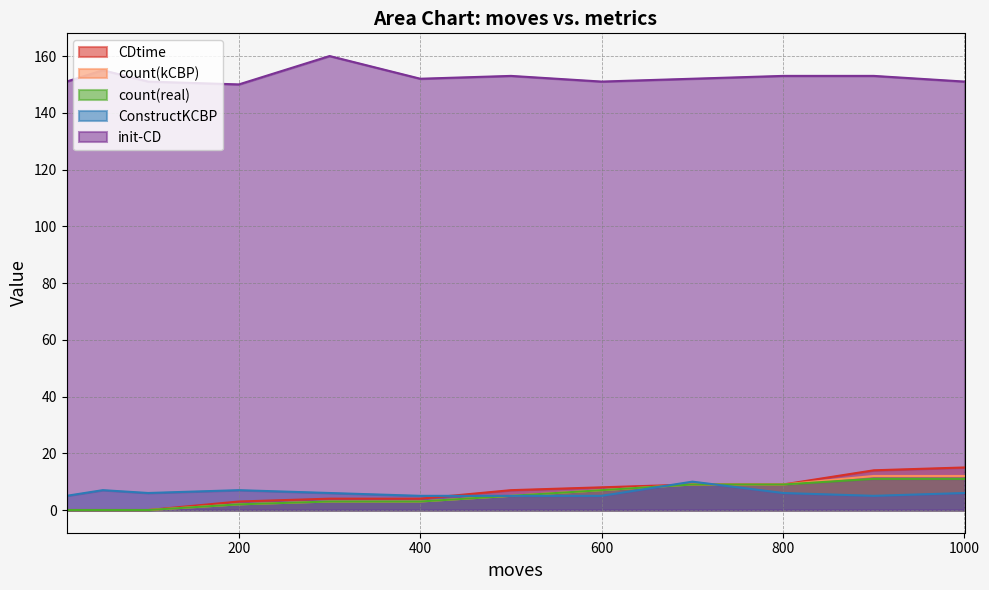

Does the chart display data point markers on the line(s)?

No